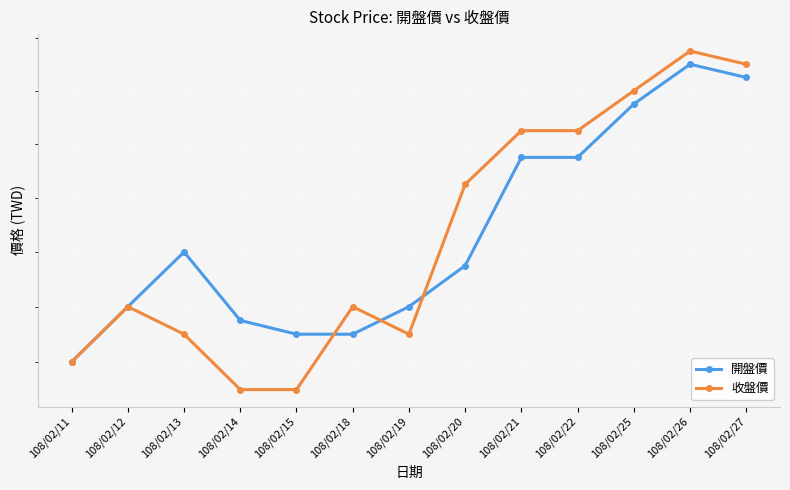

At which label does 收盤價 first exceed 230?

108/02/20